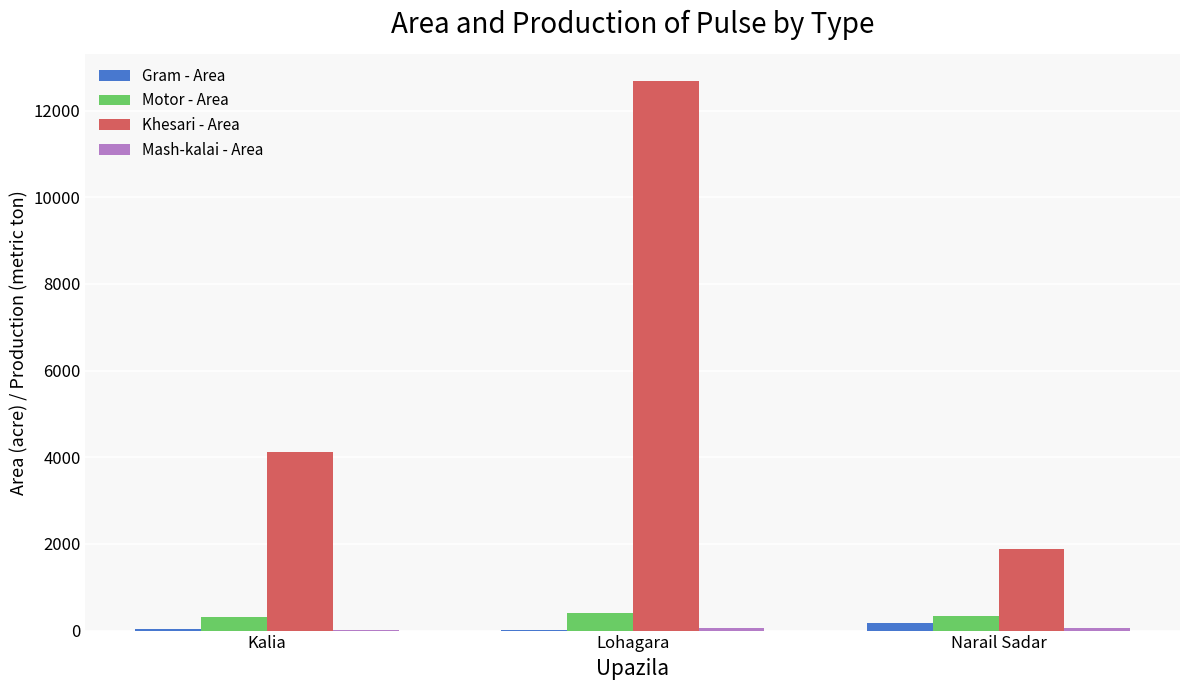

Which series has the largest total across all categories?

Khesari - Area